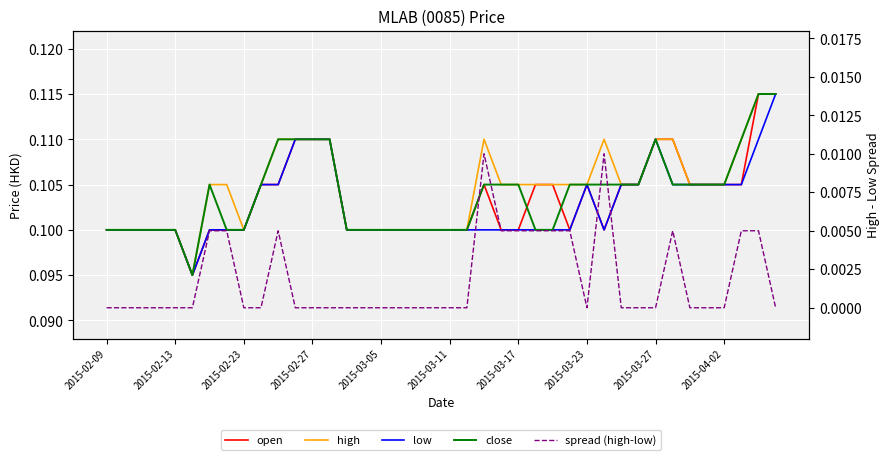

True or false: high and close intersect in this chart.

False